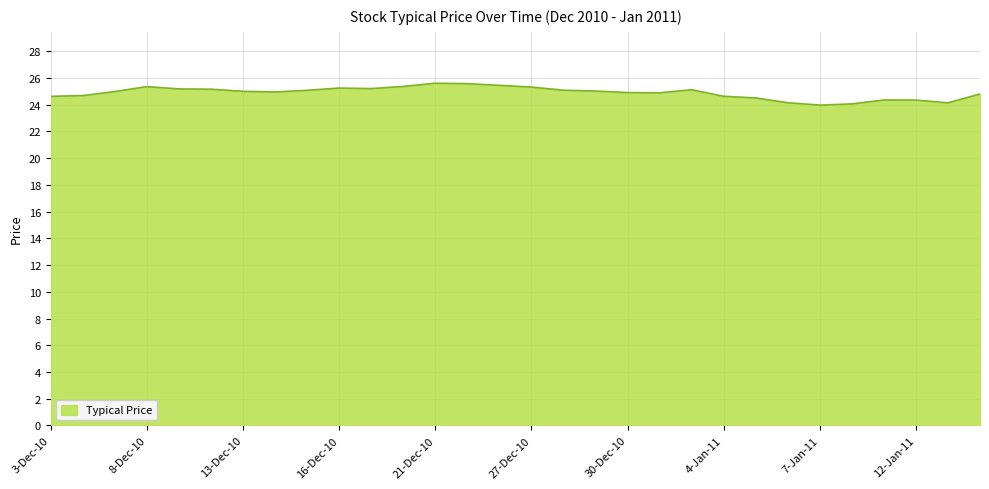

What is the smallest value displayed?

24.0